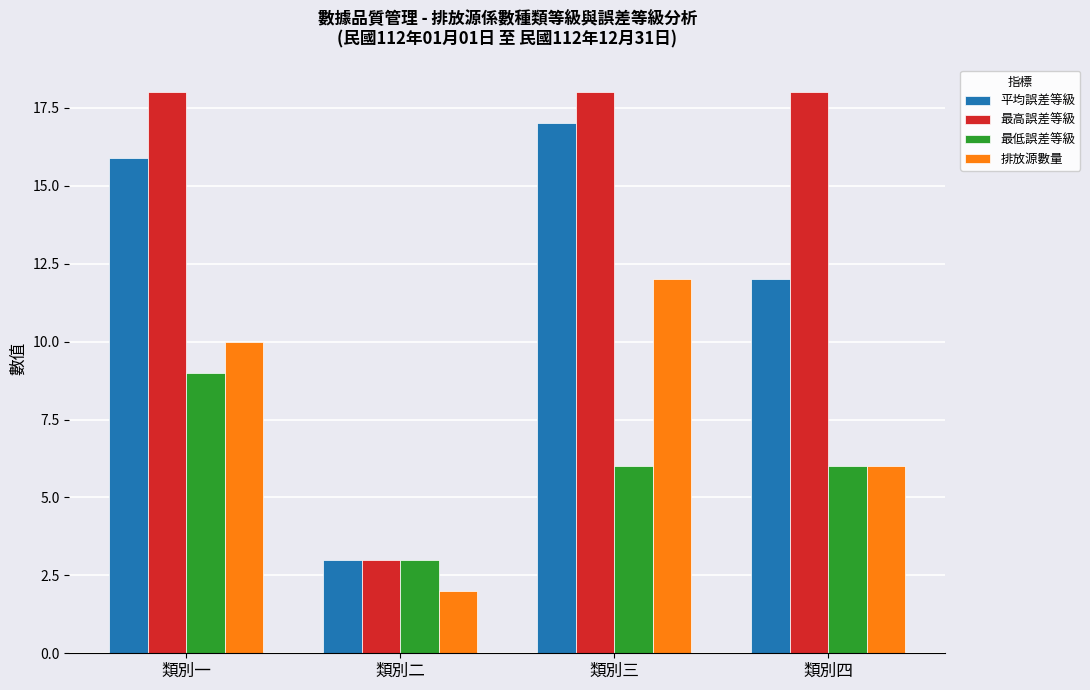

Which series has the widest spread of values?

最高誤差等級